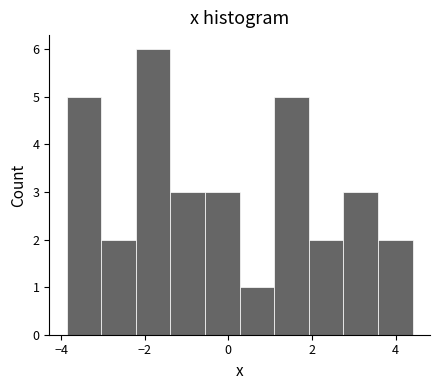

Reading left to right, list every bar in this chart as the range it spans on the x-axis followed by its height. Neither the bar edges nor the heights are printed on the chart, so give them approximately, as read against the axes.

-3.8 to -3.0: 5
-3.0 to -2.2: 2
-2.2 to -1.4: 6
-1.4 to -0.6: 3
-0.6 to 0.2: 3
0.2 to 1.0: 1
1.0 to 2.0: 5
2.0 to 2.8: 2
2.8 to 3.6: 3
3.6 to 4.4: 2